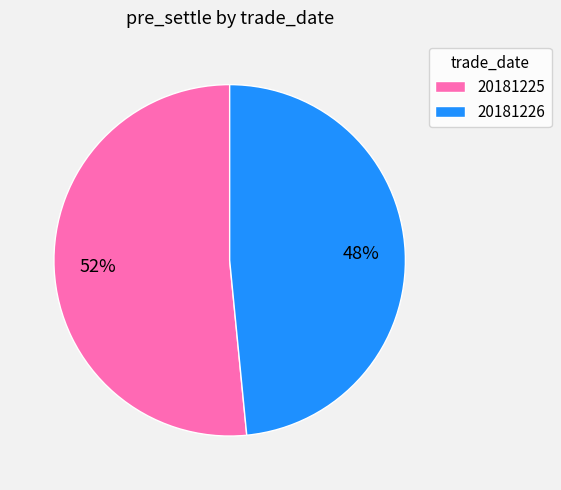

Is 20181226 the majority of the pie?

No